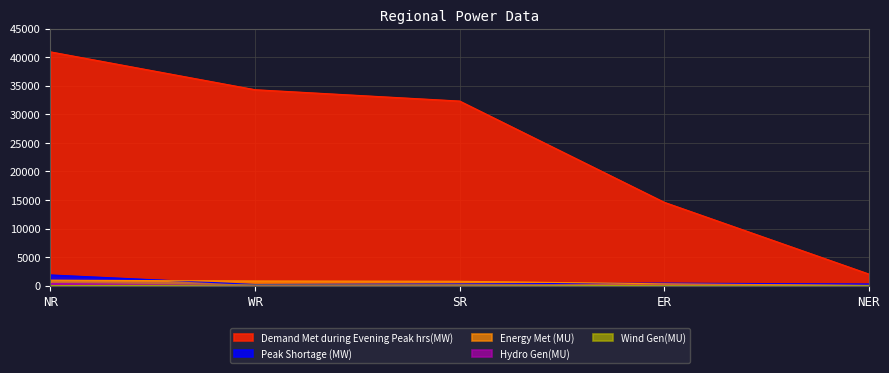

Which series changed the most between NR and WR?

Demand Met during Evening Peak hrs(MW)